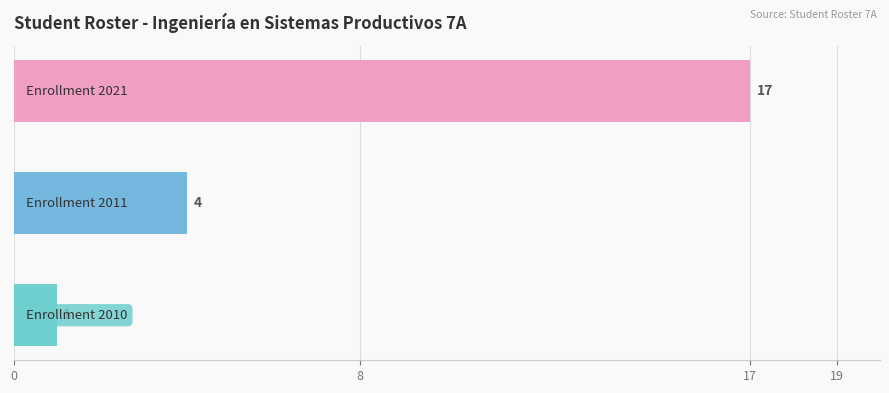

How many series are shown in this chart?

1